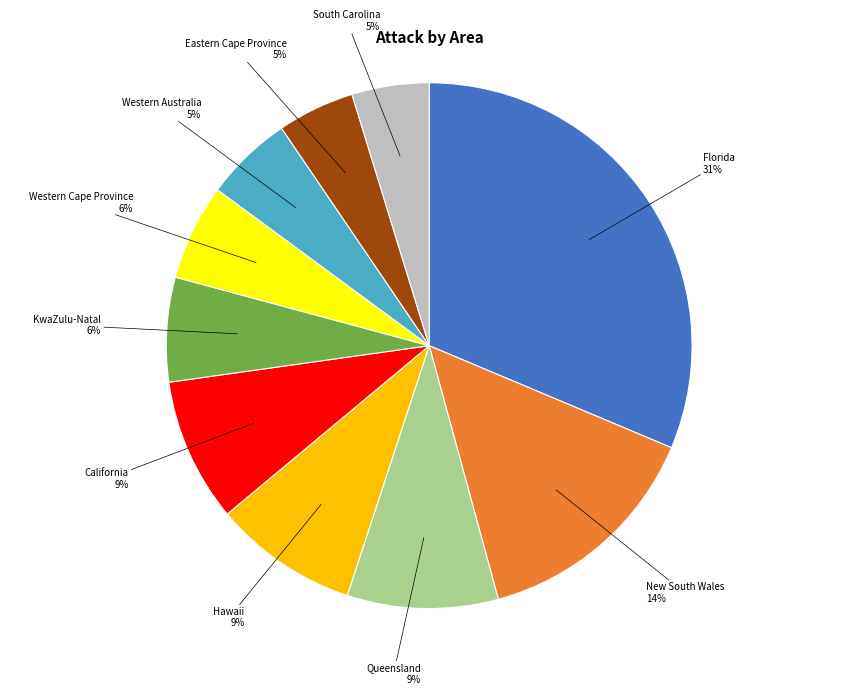

Does Hawaii represent more than half of the total?

No